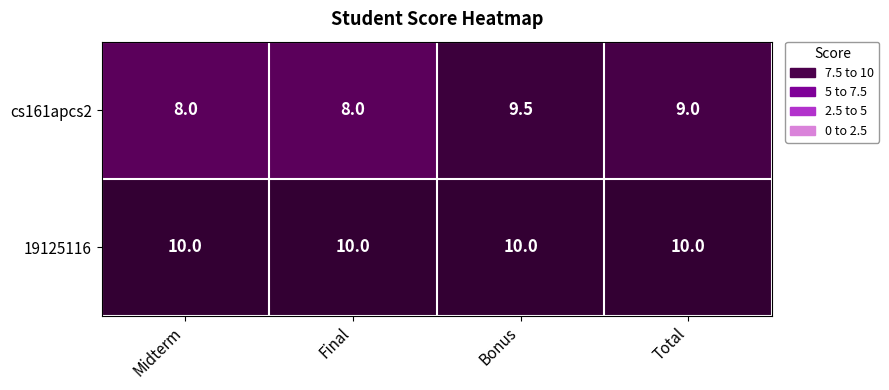

What is the maximum value shown in the chart?

10.0